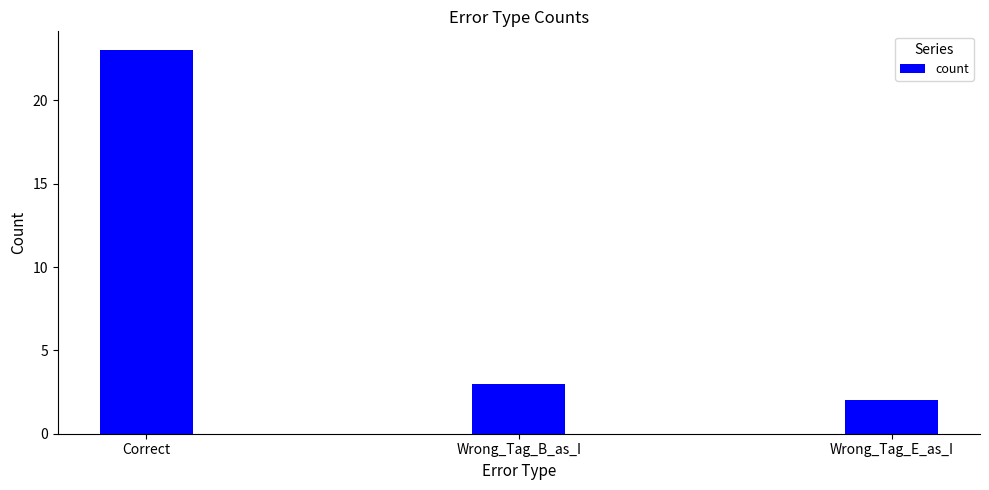

Rank the categories by value from highest to lowest.

Correct, Wrong_Tag_B_as_I, Wrong_Tag_E_as_I